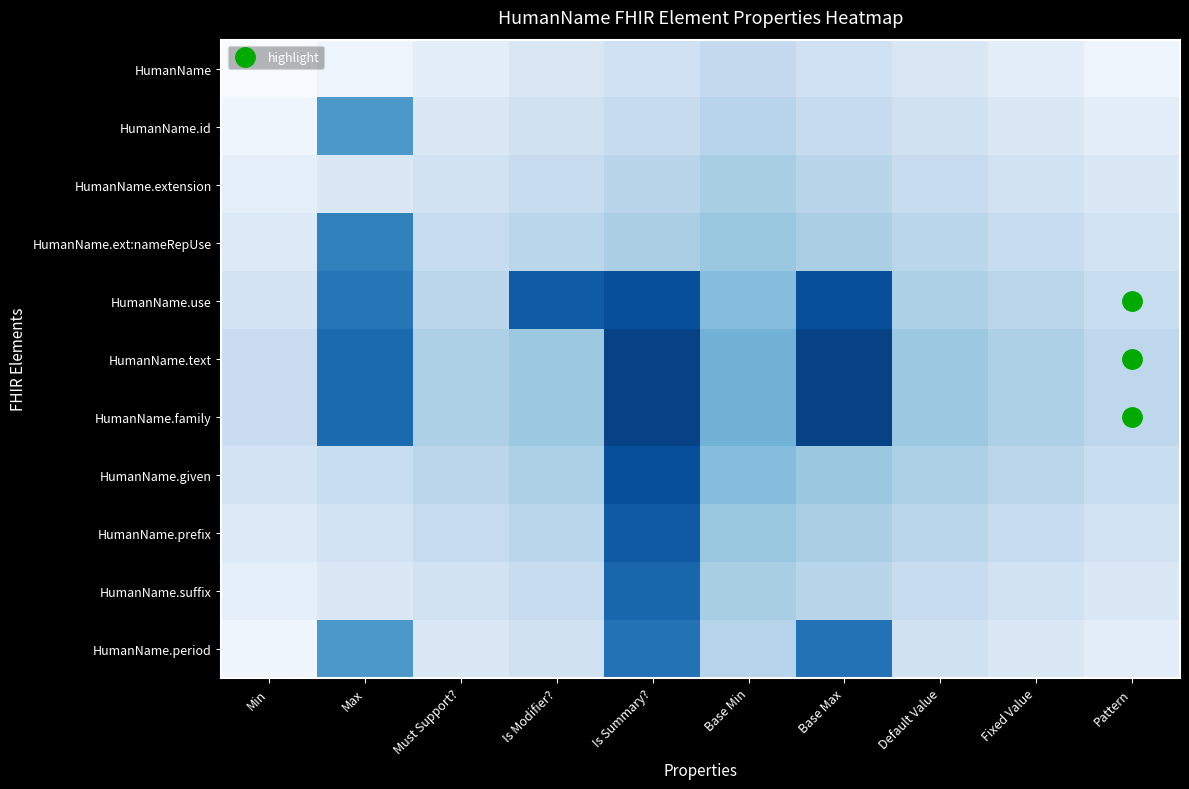

Reading right to left, extract all data points from this chart.

HumanName: Pattern=0.0	Fixed Value=0.1	Default Value=0.1	Base Max=0.2	Base Min=0.2	Is Summary?=0.2	Is Modifier?=0.1	Must Support?=0.1	Max=0.0	Min=0.0
HumanName.id: Pattern=0.1	Fixed Value=0.1	Default Value=0.2	Base Max=0.2	Base Min=0.3	Is Summary?=0.2	Is Modifier?=0.2	Must Support?=0.1	Max=0.6	Min=0.0
HumanName.extension: Pattern=0.1	Fixed Value=0.2	Default Value=0.2	Base Max=0.3	Base Min=0.3	Is Summary?=0.3	Is Modifier?=0.2	Must Support?=0.2	Max=0.1	Min=0.1
HumanName.ext:nameRepUse: Pattern=0.2	Fixed Value=0.2	Default Value=0.3	Base Max=0.3	Base Min=0.4	Is Summary?=0.3	Is Modifier?=0.3	Must Support?=0.2	Max=0.7	Min=0.1
HumanName.use: Pattern=0.2	Fixed Value=0.3	Default Value=0.3	Base Max=0.9	Base Min=0.4	Is Summary?=0.9	Is Modifier?=0.8	Must Support?=0.3	Max=0.7	Min=0.2
HumanName.text: Pattern=0.3	Fixed Value=0.3	Default Value=0.4	Base Max=0.9	Base Min=0.5	Is Summary?=0.9	Is Modifier?=0.4	Must Support?=0.3	Max=0.8	Min=0.2
HumanName.family: Pattern=0.3	Fixed Value=0.3	Default Value=0.4	Base Max=0.9	Base Min=0.5	Is Summary?=0.9	Is Modifier?=0.4	Must Support?=0.3	Max=0.8	Min=0.2
HumanName.given: Pattern=0.2	Fixed Value=0.3	Default Value=0.3	Base Max=0.4	Base Min=0.4	Is Summary?=0.9	Is Modifier?=0.3	Must Support?=0.3	Max=0.2	Min=0.2
HumanName.prefix: Pattern=0.2	Fixed Value=0.2	Default Value=0.3	Base Max=0.3	Base Min=0.4	Is Summary?=0.8	Is Modifier?=0.3	Must Support?=0.2	Max=0.2	Min=0.1
HumanName.suffix: Pattern=0.1	Fixed Value=0.2	Default Value=0.2	Base Max=0.3	Base Min=0.3	Is Summary?=0.8	Is Modifier?=0.2	Must Support?=0.2	Max=0.1	Min=0.1
HumanName.period: Pattern=0.1	Fixed Value=0.1	Default Value=0.2	Base Max=0.7	Base Min=0.3	Is Summary?=0.7	Is Modifier?=0.2	Must Support?=0.1	Max=0.6	Min=0.0